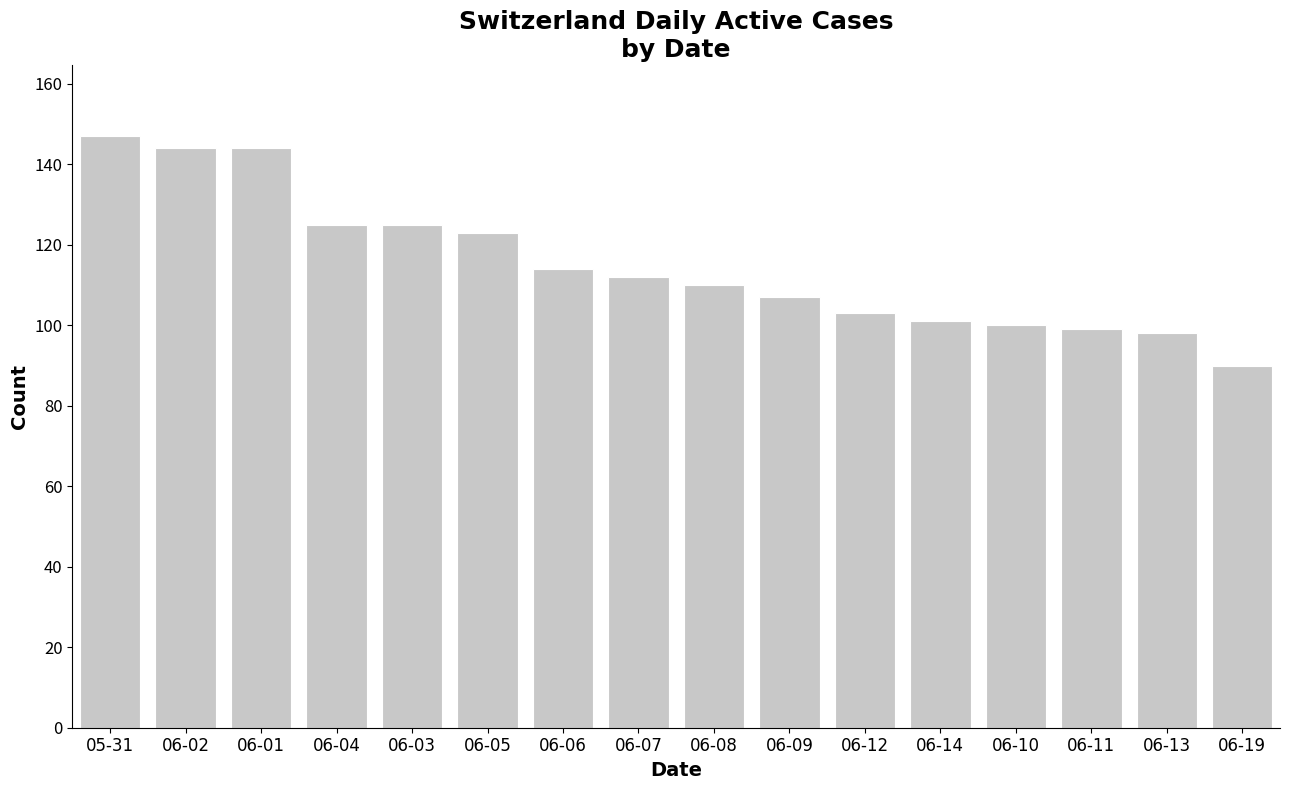

The value at 06-14 is 164. True or false?

False